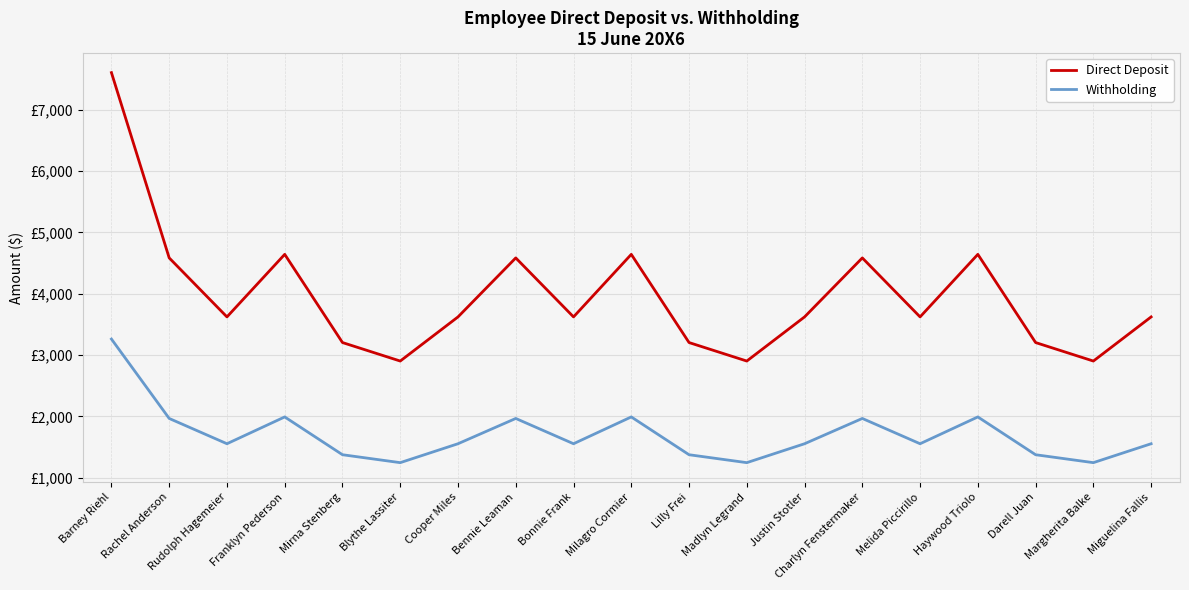

What are all the series names shown in the legend?

Direct Deposit, Withholding